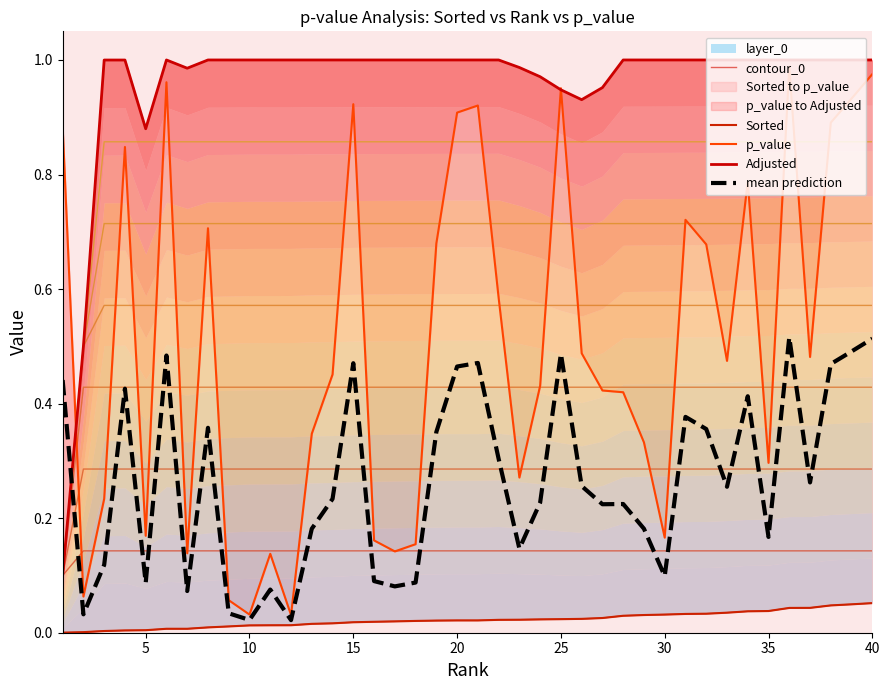

What is the difference between the maximum and minimum values in the Sorted series?

0.1